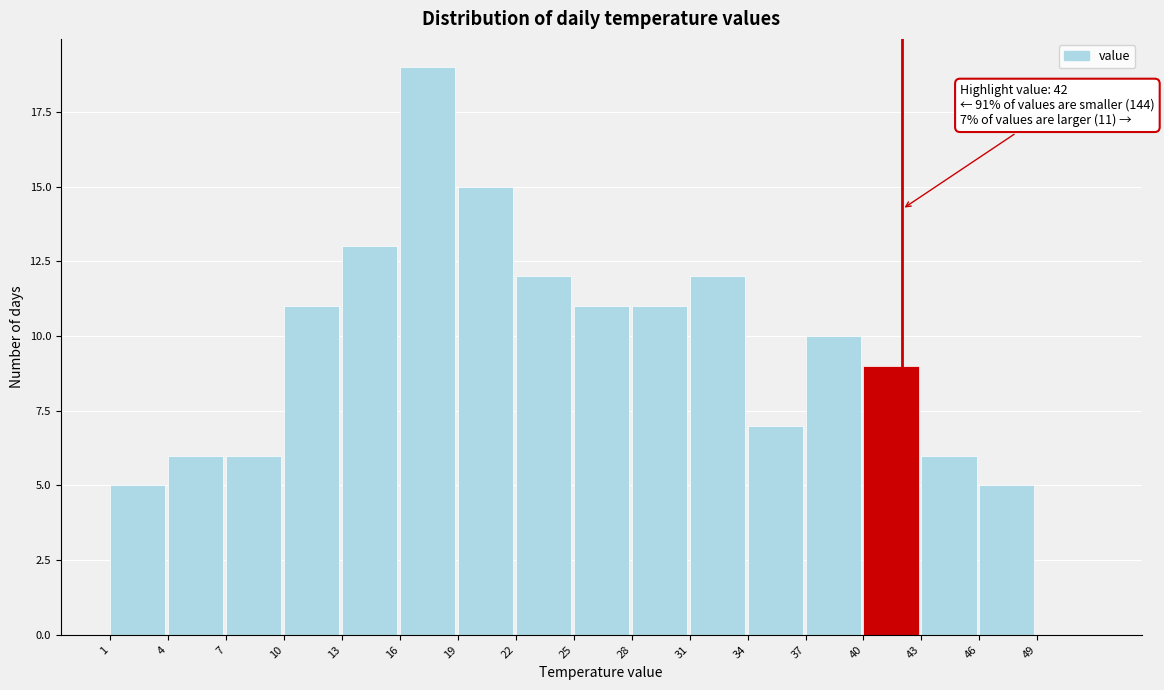

Over which range of the x-axis is the bar tallest?

16 to 19